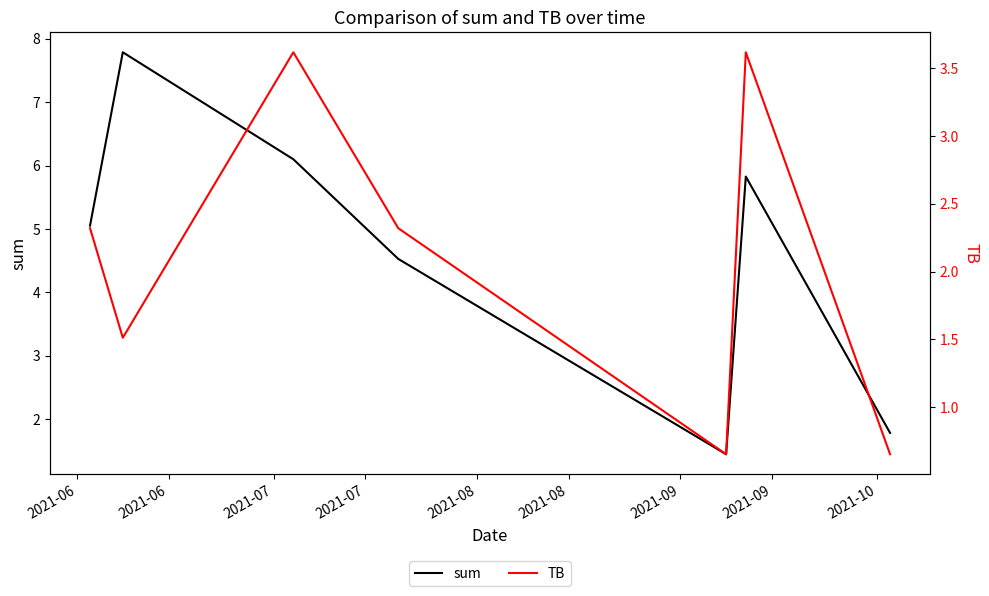

What is the maximum value for sum?

7.8